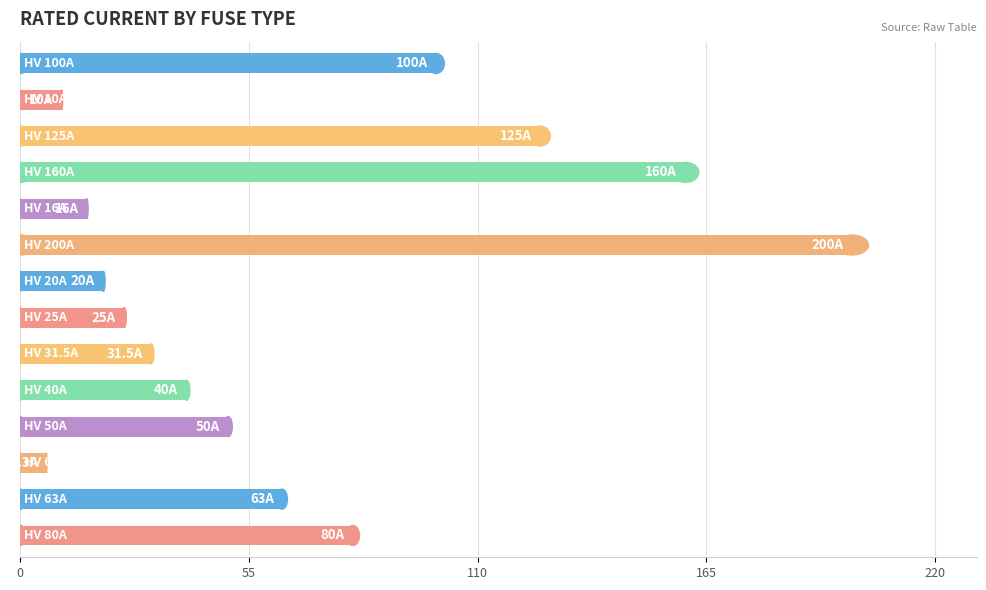

Are the bars horizontal?

Yes